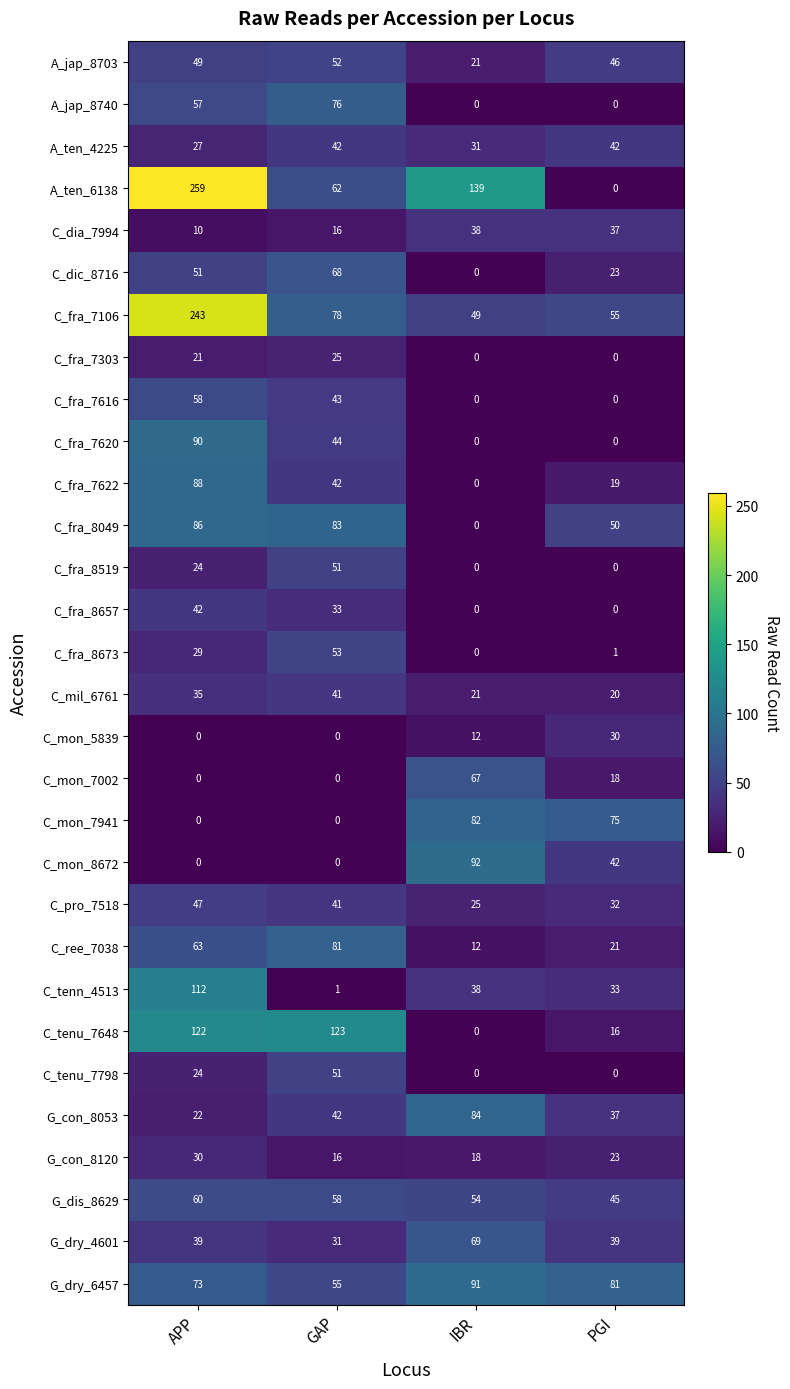

The C_fra_8673 series shows 80 at GAP. True or false?

False